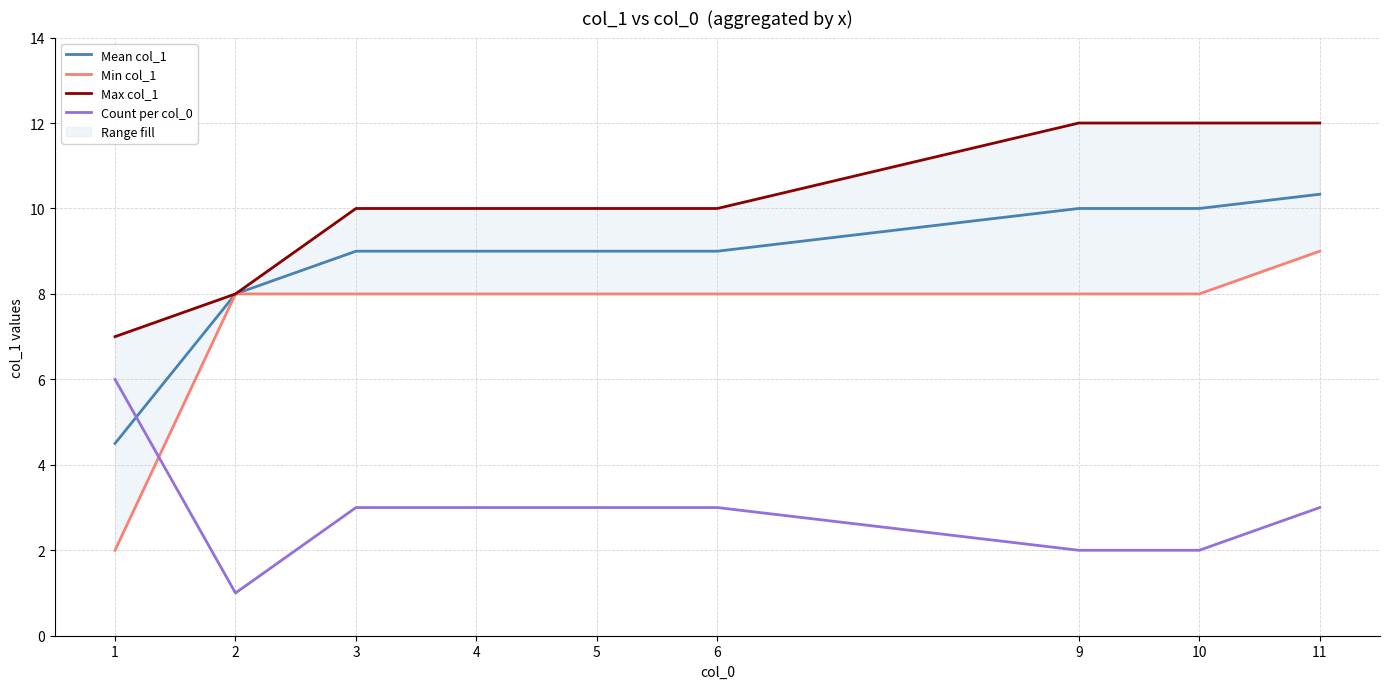

The Max col_1 series shows 18.0 at 6. True or false?

False